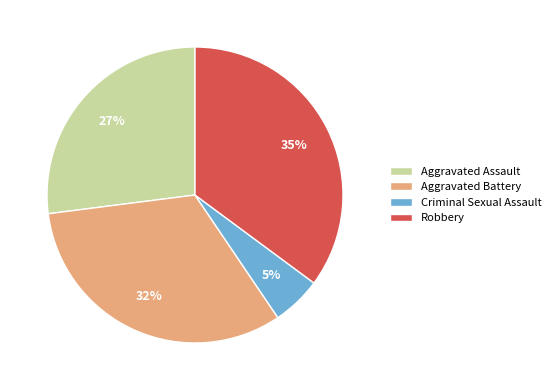

The Aggravated Assault slice represents 27% of the pie. True or false?

True